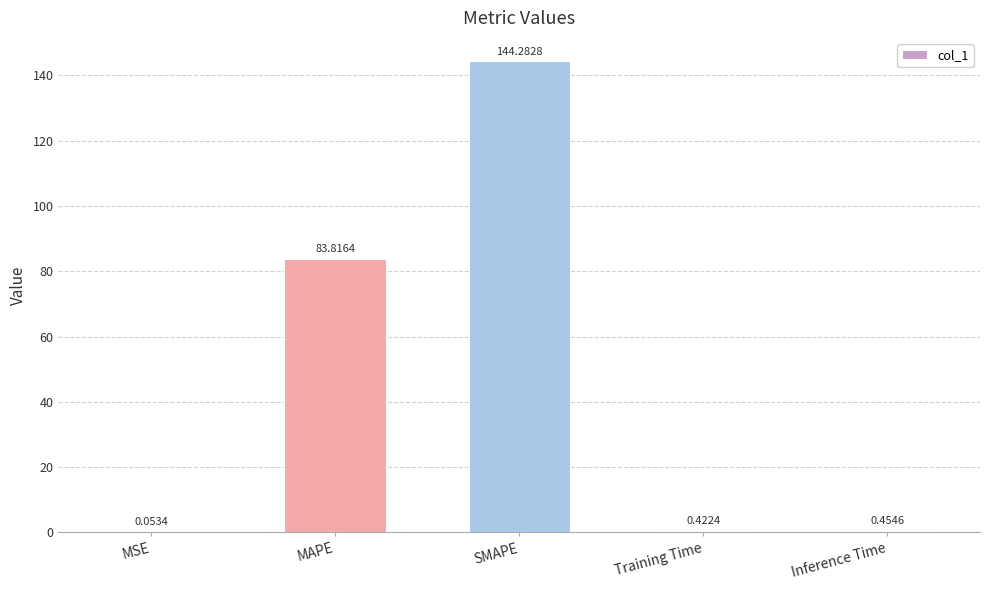

Does the chart contain stacked bars?

No